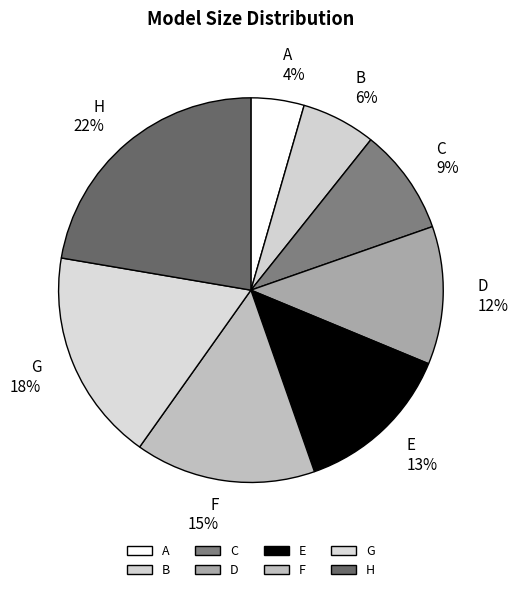

Which has a higher value, G or H?

H